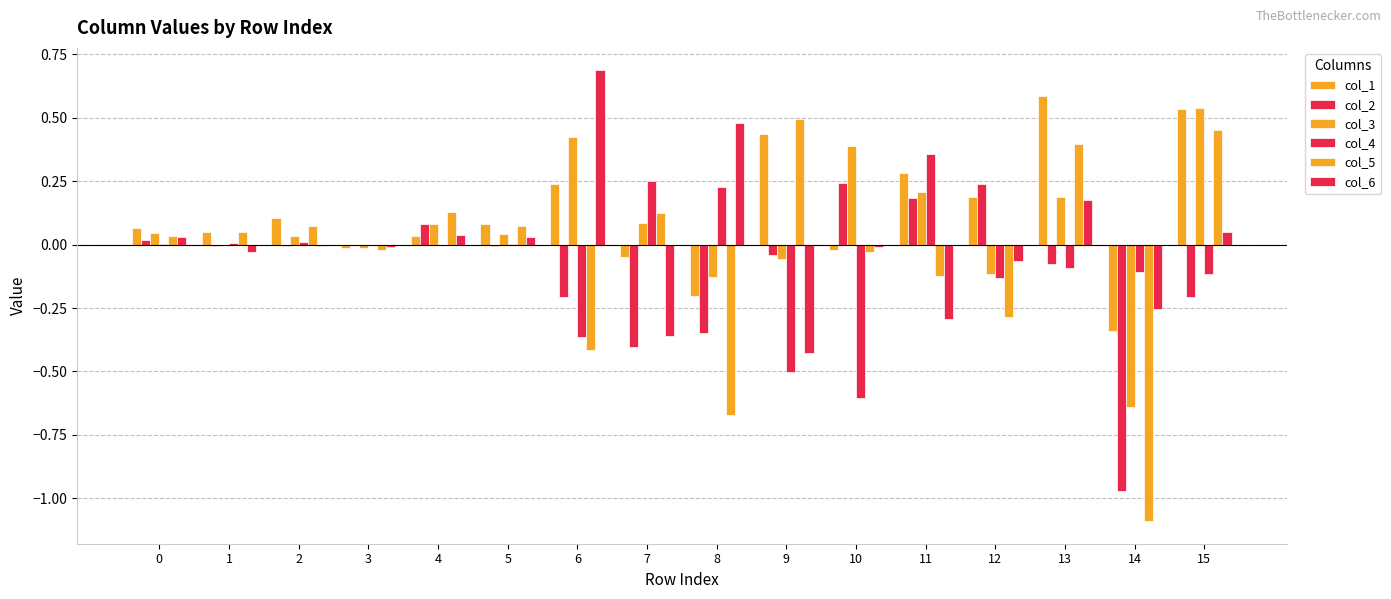

At which label does col_2 reach its minimum?

14